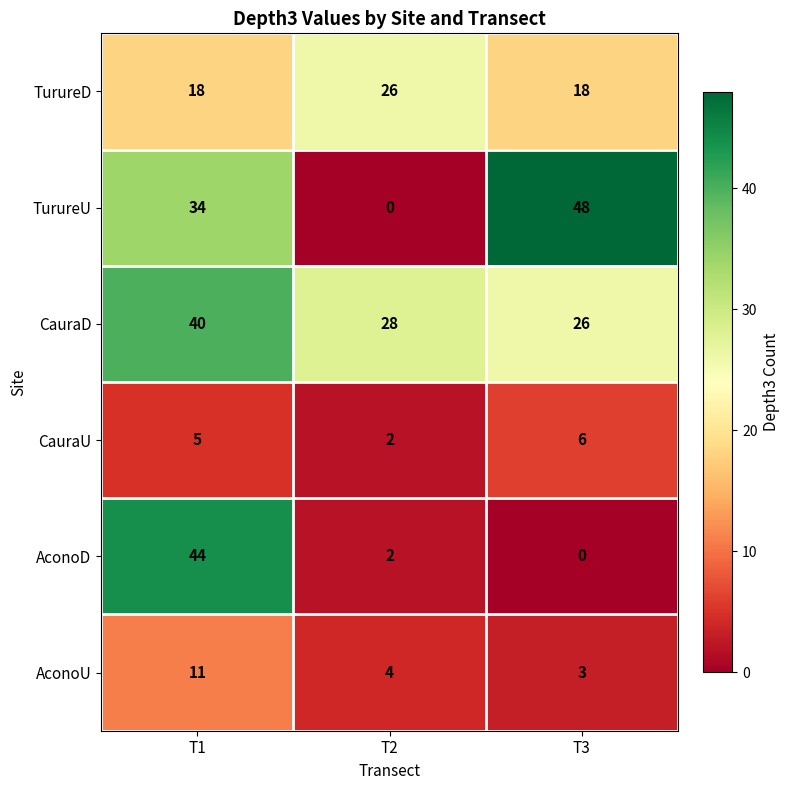

How many data points in AconoD are less than 2?

1